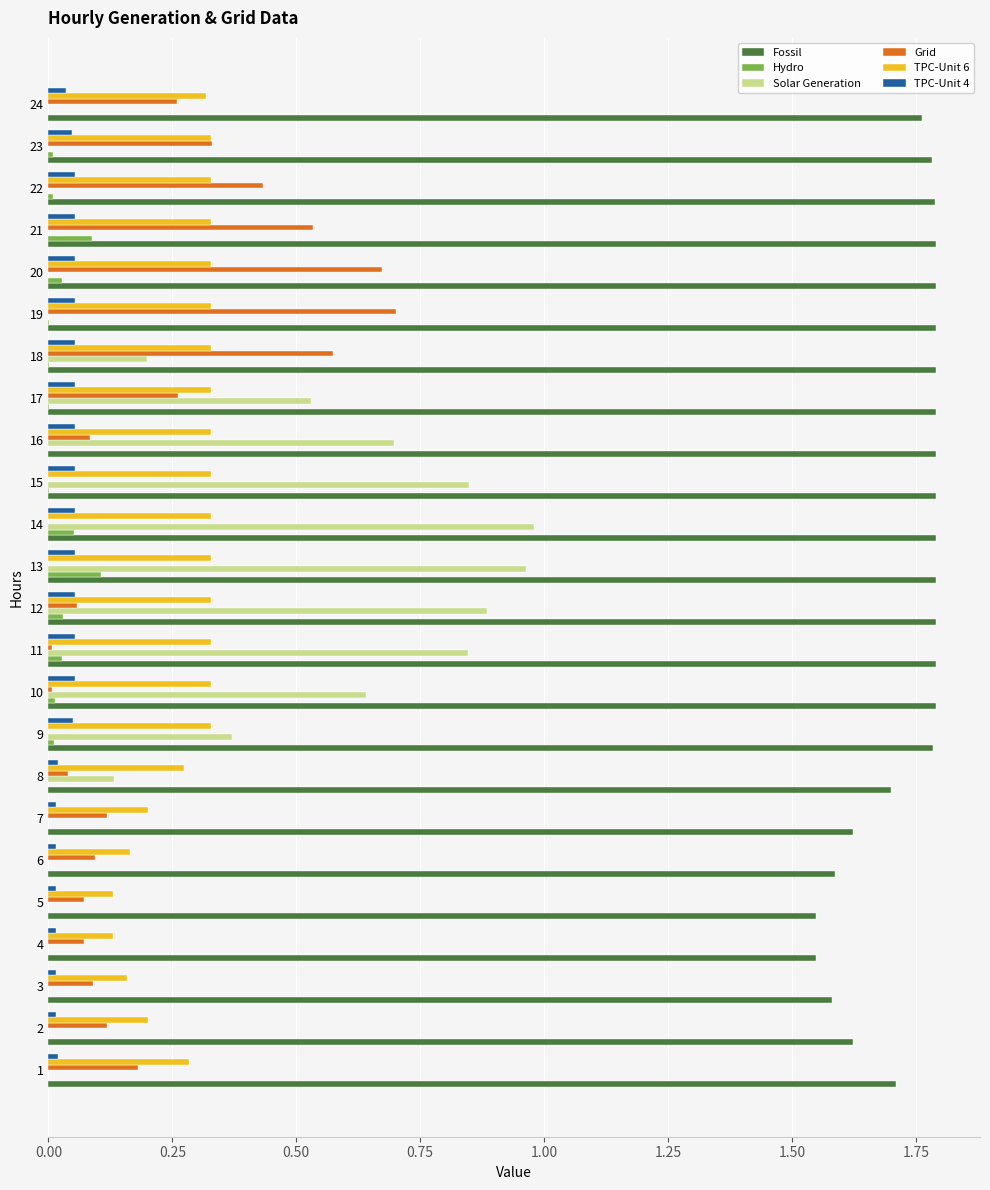

Is the value of Grid at 23 greater than the value of Hydro at 7?

Yes